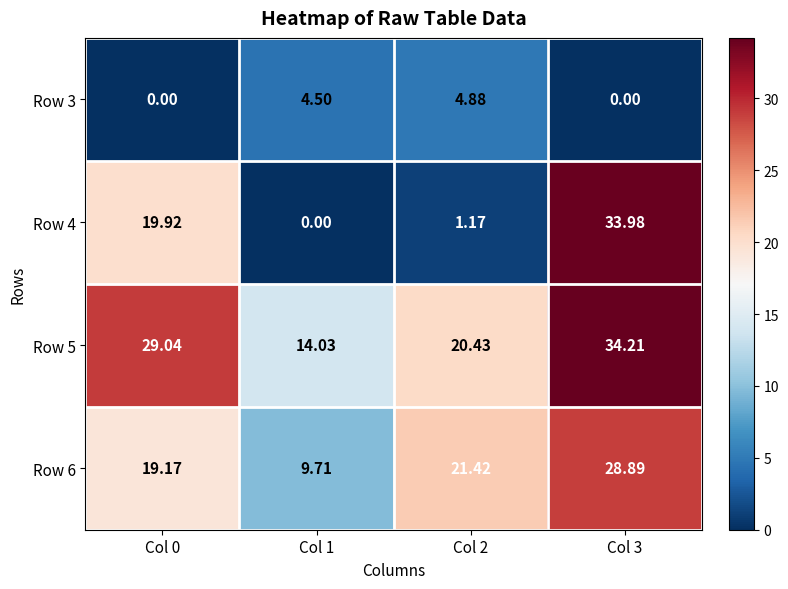

At which category is the sum across all series the highest?

Col 3